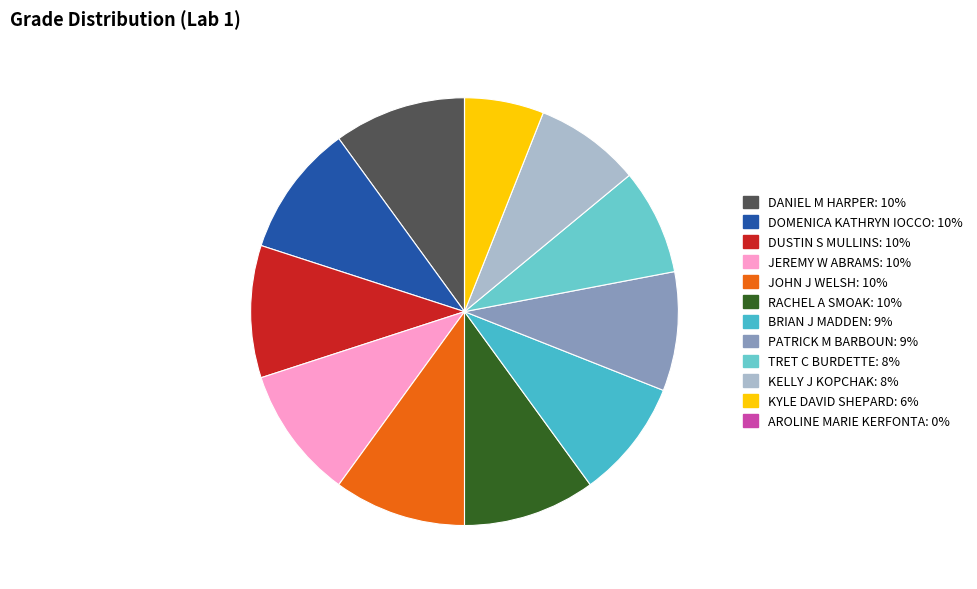

Does any single category account for the majority?

No